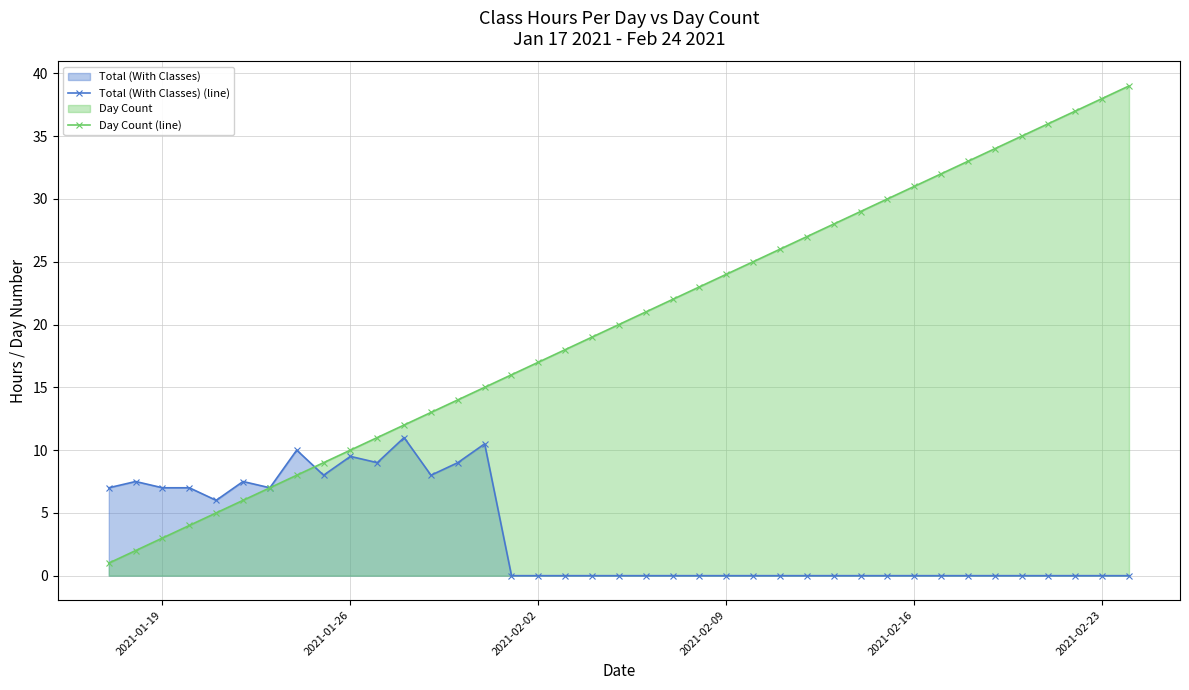

True or false: Total (With Classes) (line) has more than 2 points higher than both neighbors.

True